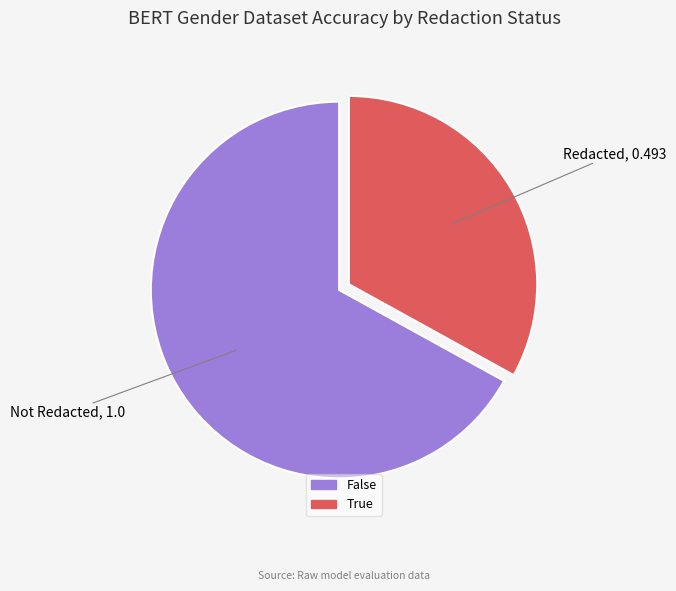

Rank the categories by value from lowest to highest.

True, False